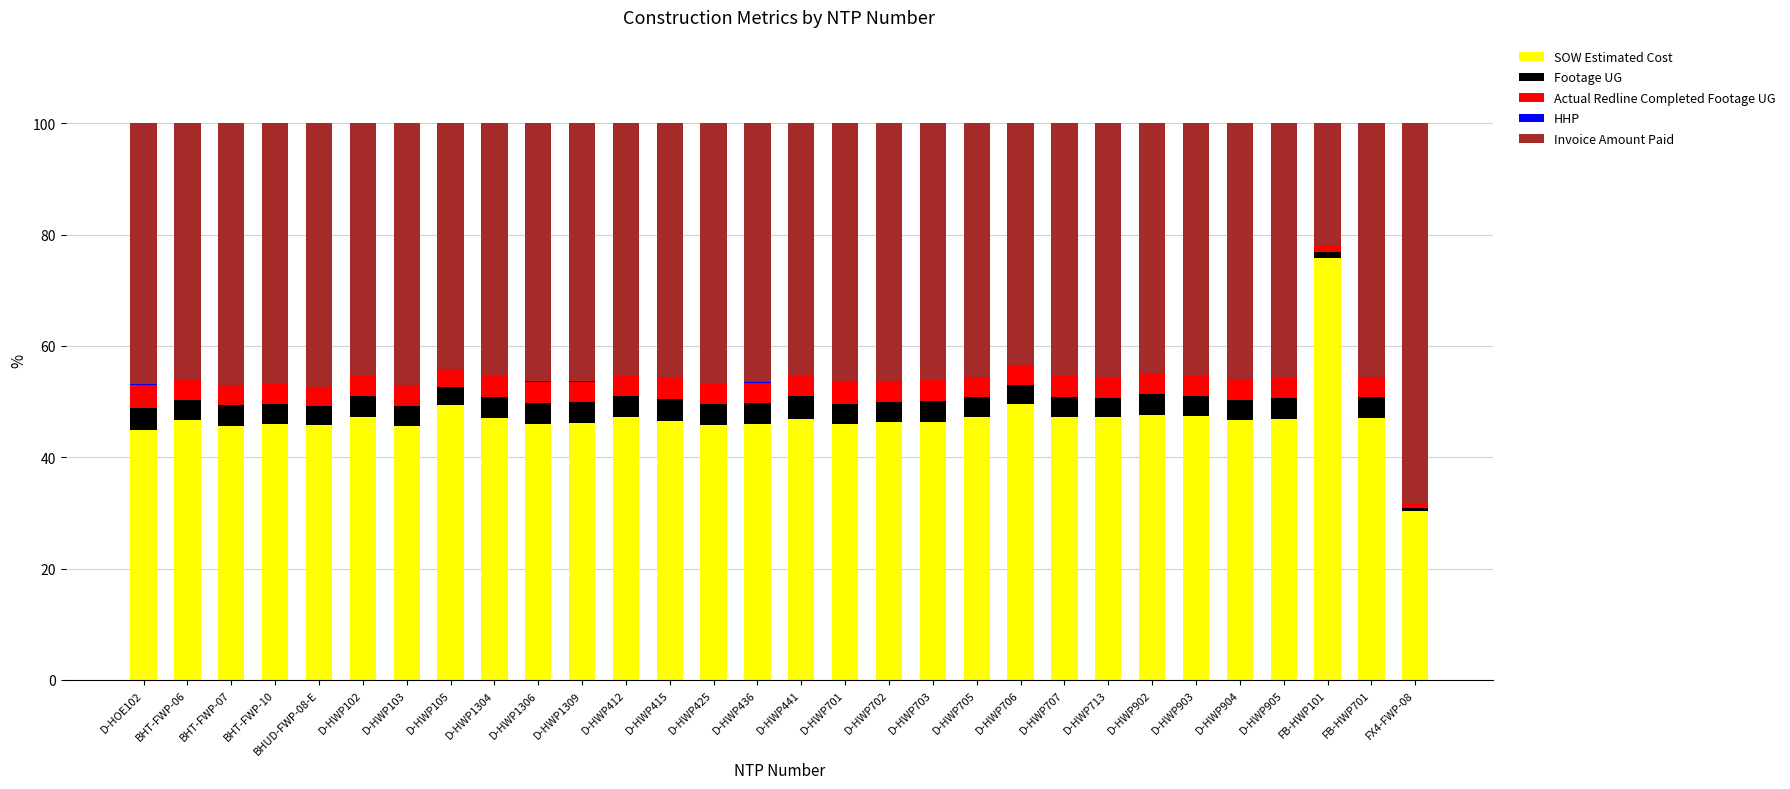

Is it true that SOW Estimated Cost equals 45.7 at BHT-FWP-07?

True